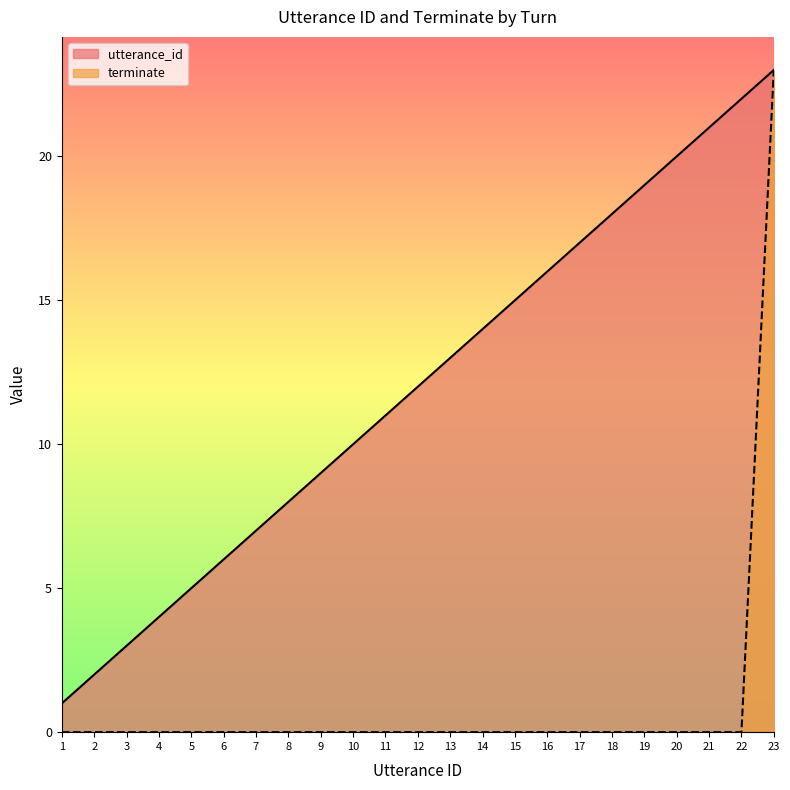

What value does the terminate series have at 23?

23